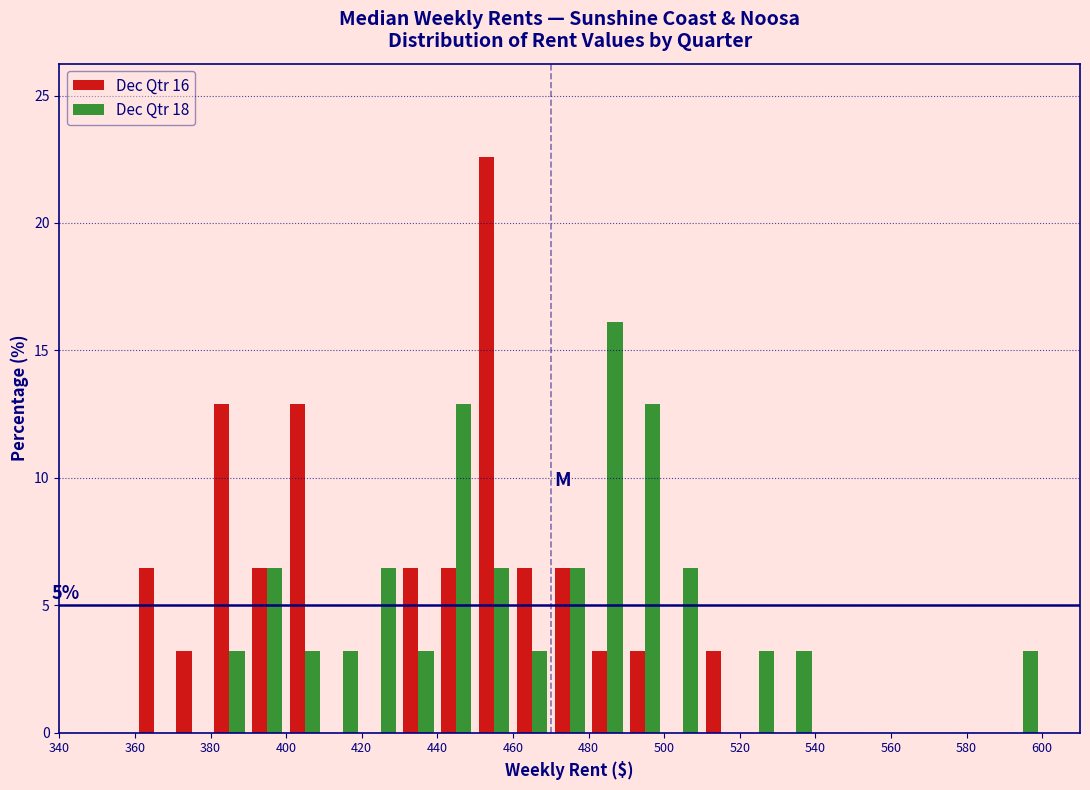

In the Dec Qtr 18 series, which range on the x-axis has the tallest bar?

480 to 490